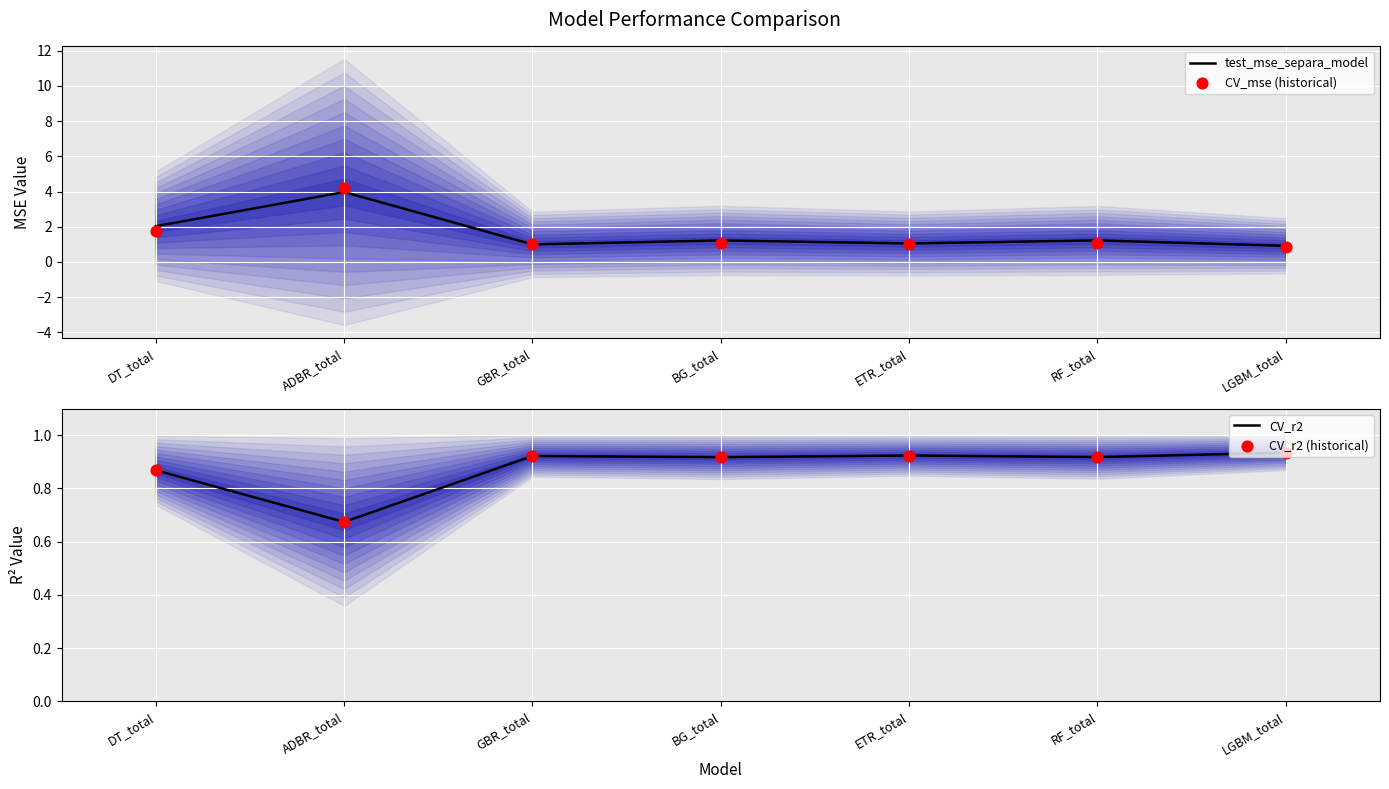

Which series has the largest Y range (max minus min)?

CV_mse (historical)